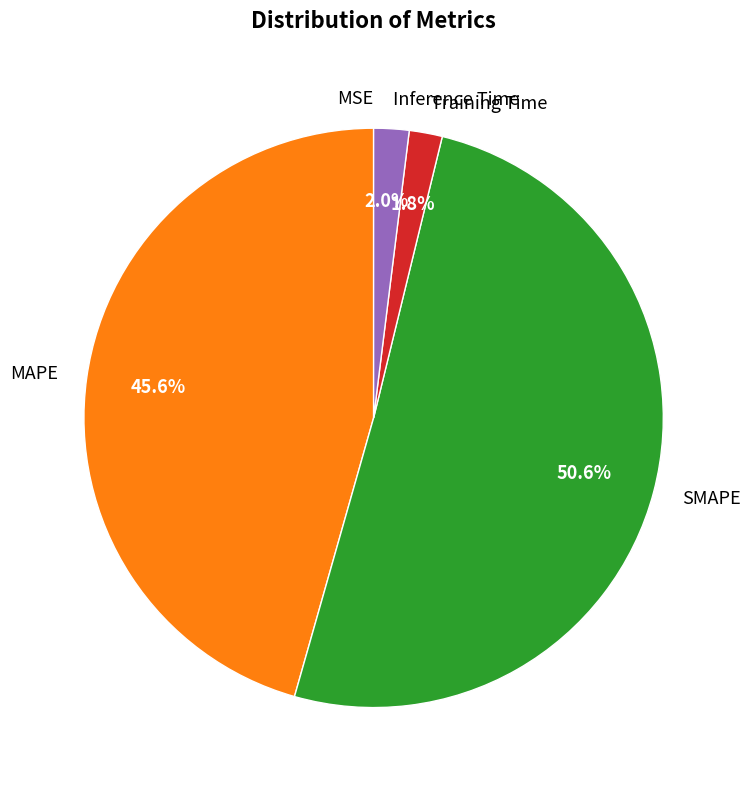

What portion of the pie excludes SMAPE?

49.4%